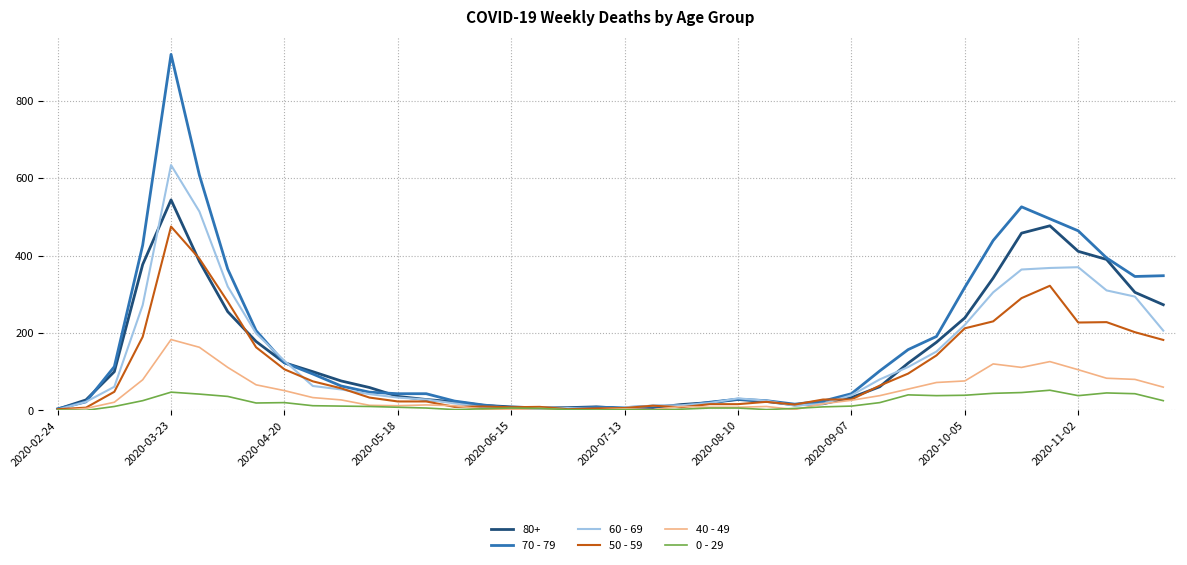

Which series has the largest range (max minus min)?

70 - 79